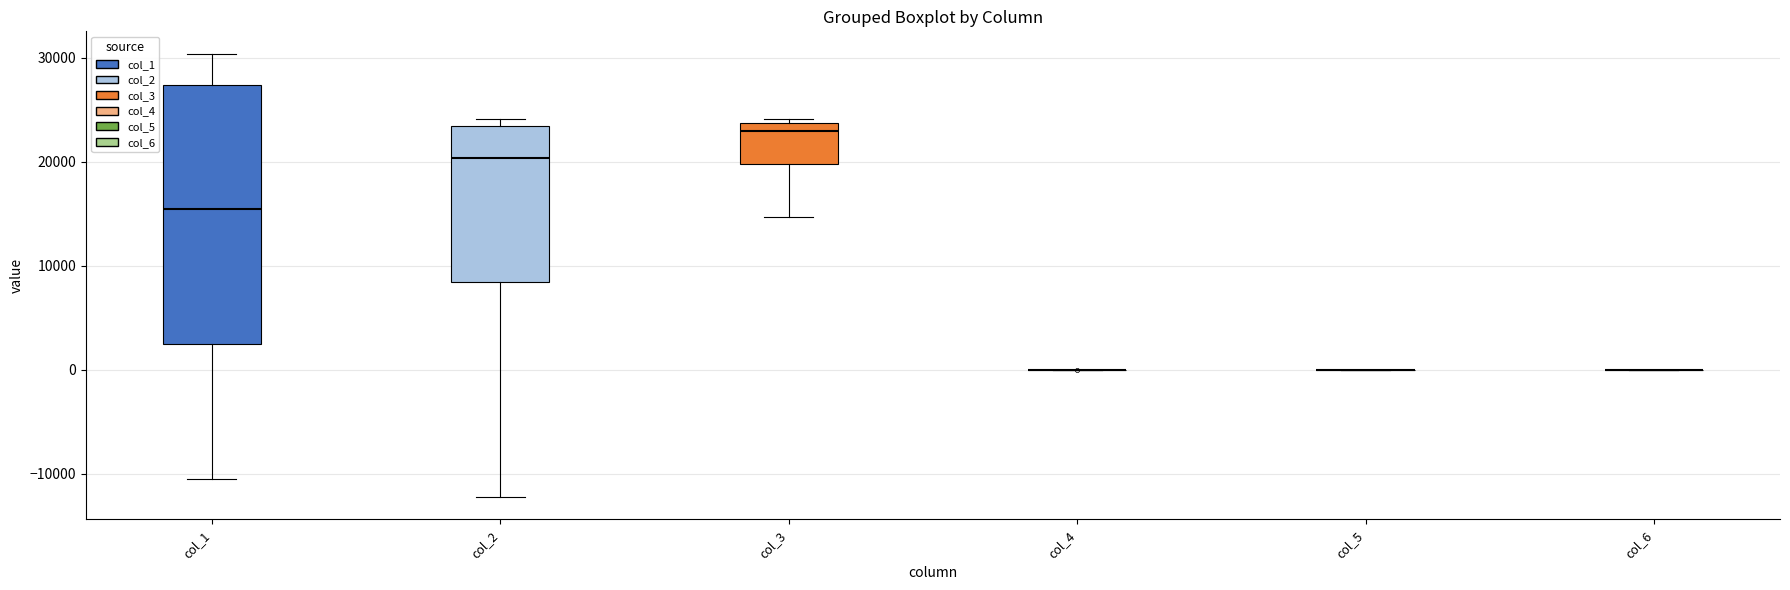

Reading left to right, read every box against the y-axis: the position of its median line, the range the box covers, and the ends of its whiskers. The values are not printed on the chart, so give them approximately, as read against the axis.

col_1: median 16000, box 2000 to 27000, whiskers -11000 to 30000
col_2: median 20000, box 8000 to 23000, whiskers -12000 to 24000
col_3: median 23000, box 20000 to 24000, whiskers 15000 to 24000 (just above the box's upper edge)
col_4: box collapsed to a line at 0, whiskers 0 to 0
col_5: box collapsed to a line at 0, whiskers 0 to 0
col_6: box collapsed to a line at 0, whiskers 0 to 0